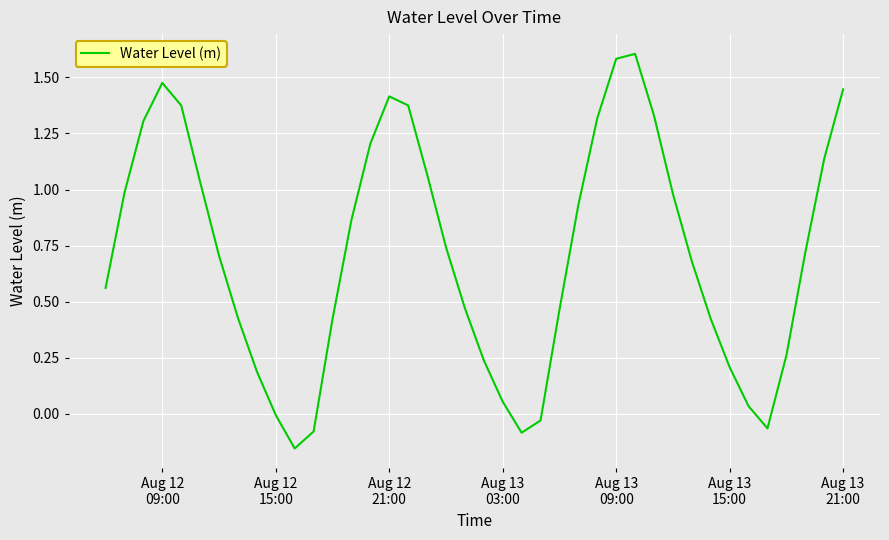

How many interior local peaks (higher than both neighbors) does the data have?

3